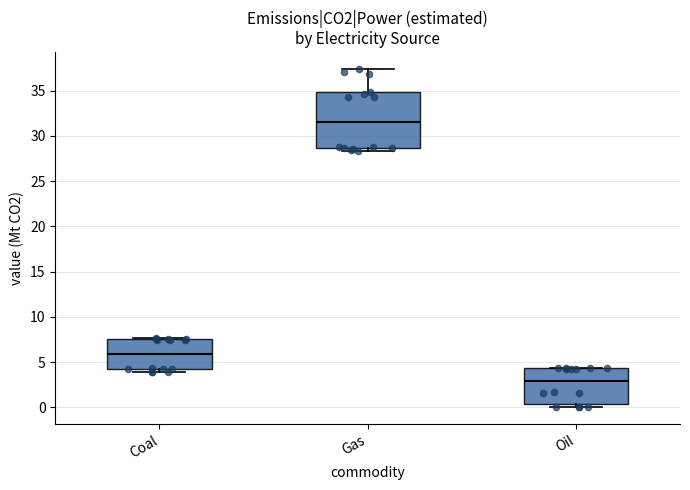

Reading left to right, transcribe this box plot: for each box, give where its median line is, the range the box spans, and where its two whiskers end, as read against the y-axis. The values are not printed on the chart, so give them approximately, as read against the axis.

Coal: median 6.0, box 4.0 to 7.5, whiskers 4.0 (just below the box's lower edge) to 7.5 (just above the box's upper edge)
Gas: median 31.5, box 28.5 to 35.0, whiskers 28.5 (just below the box's lower edge) to 37.5
Oil: median 3.0, box 0.5 to 4.5, whiskers 0.0 to 4.5